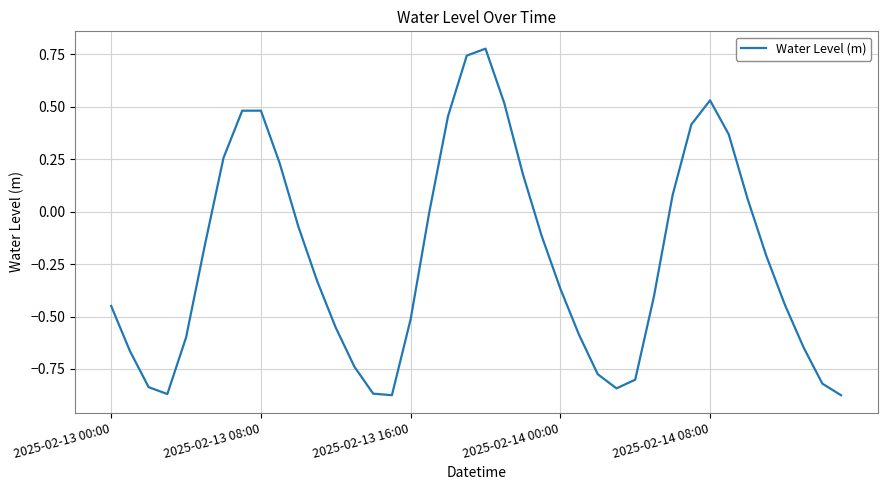

What is the difference between the maximum and minimum values?

1.7